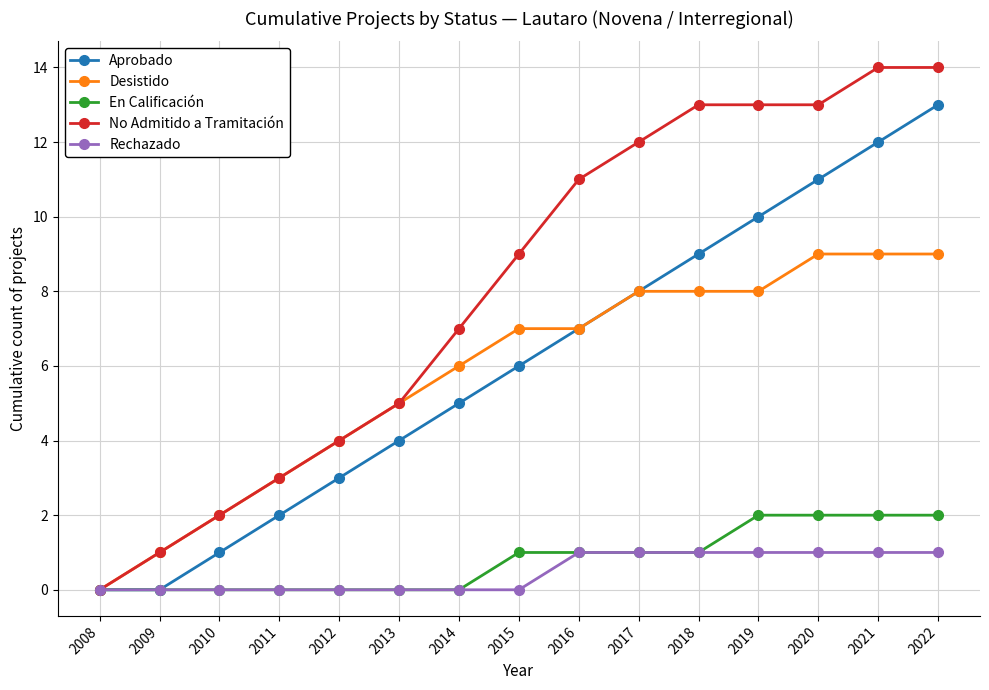

What is the maximum value shown in the chart?

14